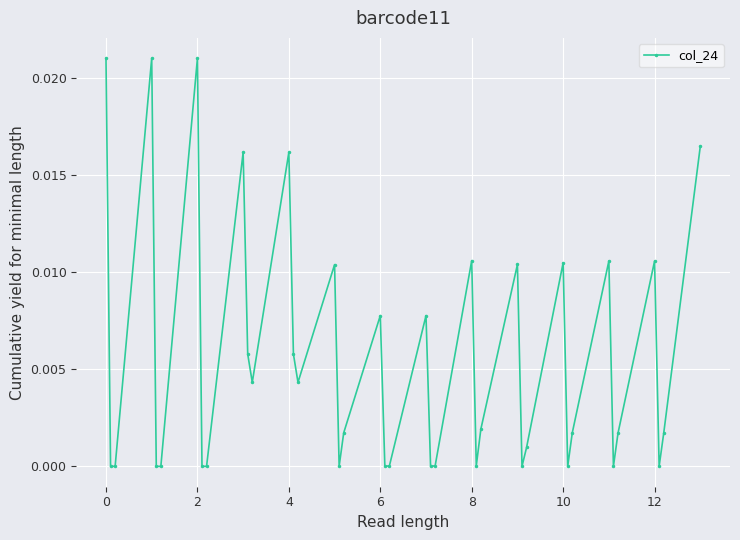

How many points are higher than both their immediate neighbors (excluding endpoints)?

12